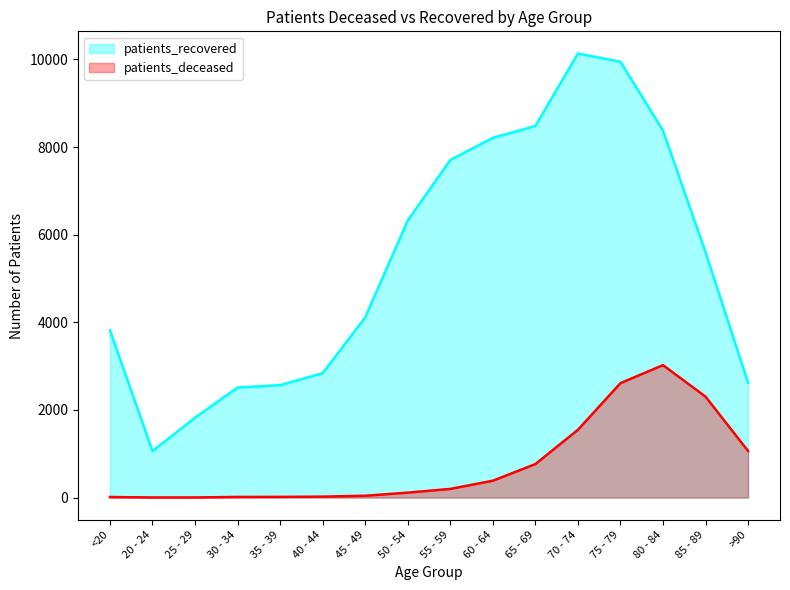

Reading right to left, transcribe all the data shown in this chart.

patients_deceased: 1063	2303	3023	2612	1547	765	385	198	113	42	22	16	15	3	3	13
patients_recovered: 2620	5597	8376	9946	10133	8479	8209	7704	6323	4111	2839	2565	2511	1823	1062	3819